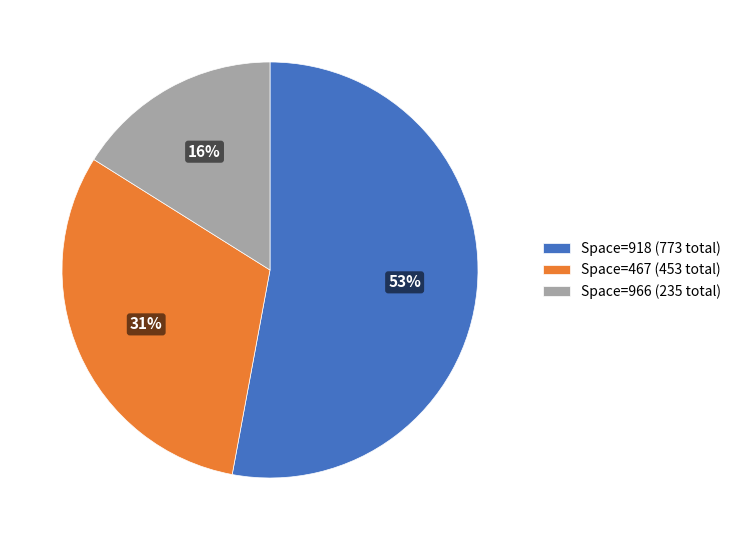

Between Space=467 (453 total) and Space=918 (773 total), which is larger?

Space=918 (773 total)